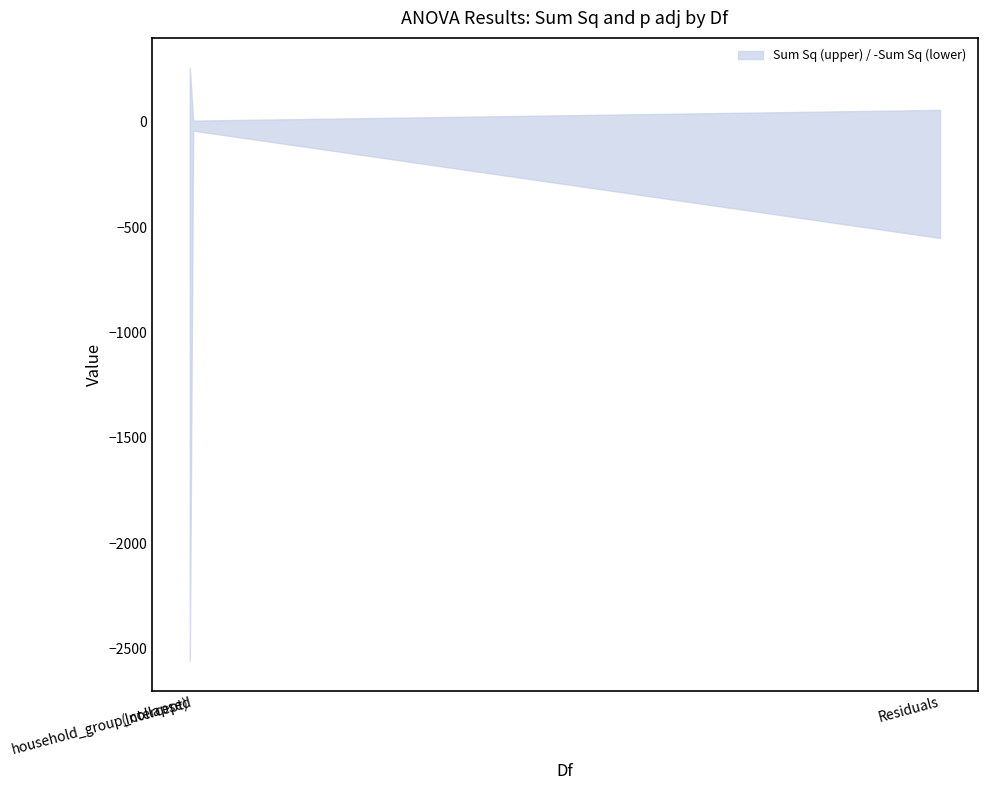

What is the average value of the Sum Sq series?

105.1